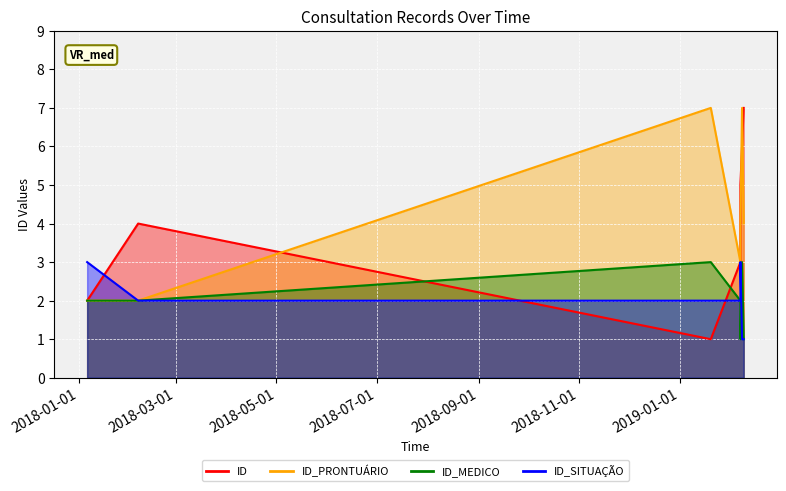

Which series changed the most between 2018-01-06 and 2019-02-08?

ID_PRONTUÁRIO